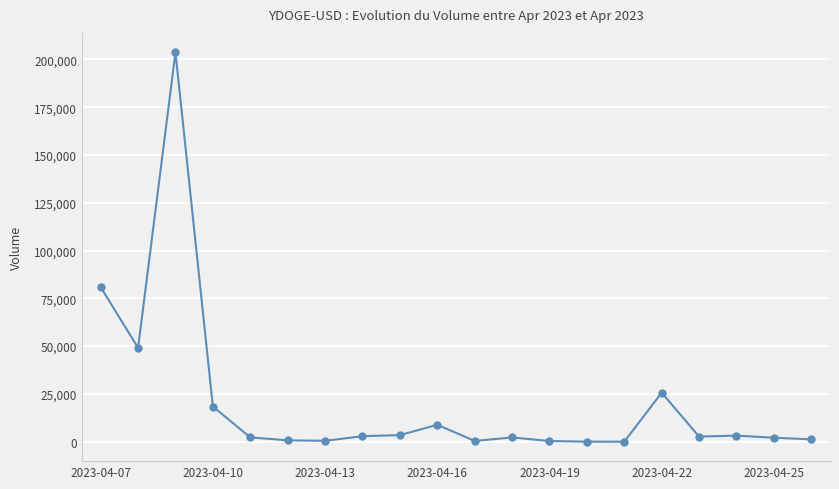

What is the maximum value shown in the chart?

203672